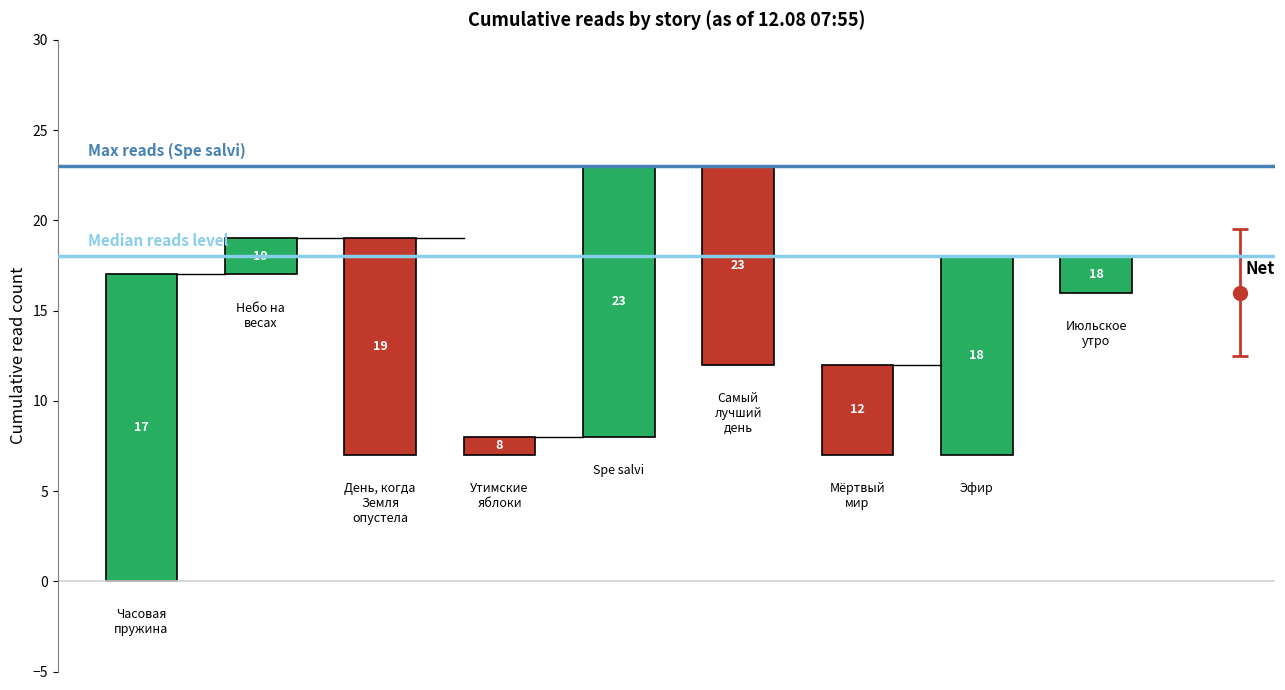

Which label corresponds to the largest value in the chart?

Spe salvi